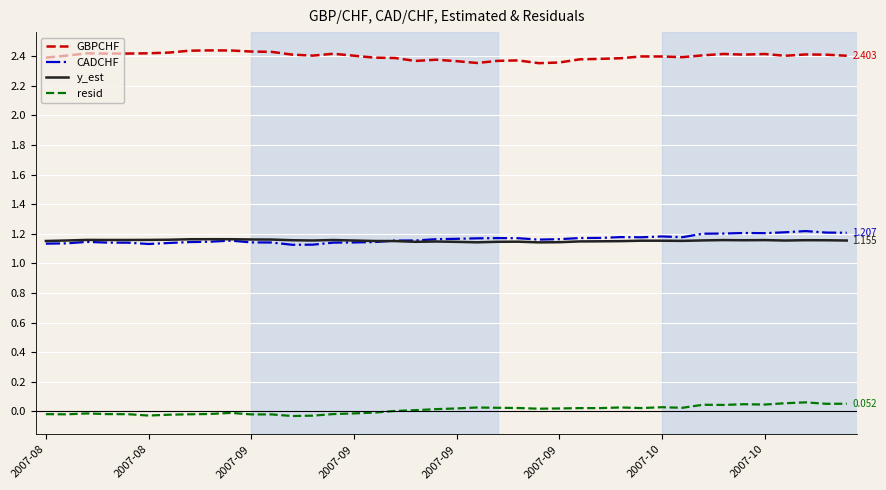

Which series has the largest total across all categories?

GBPCHF